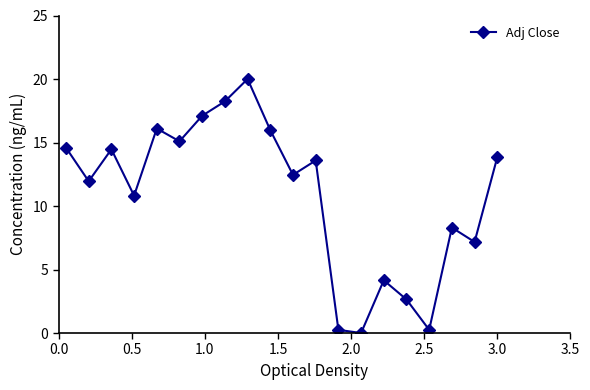

What is the difference between the maximum and minimum values?

20.0